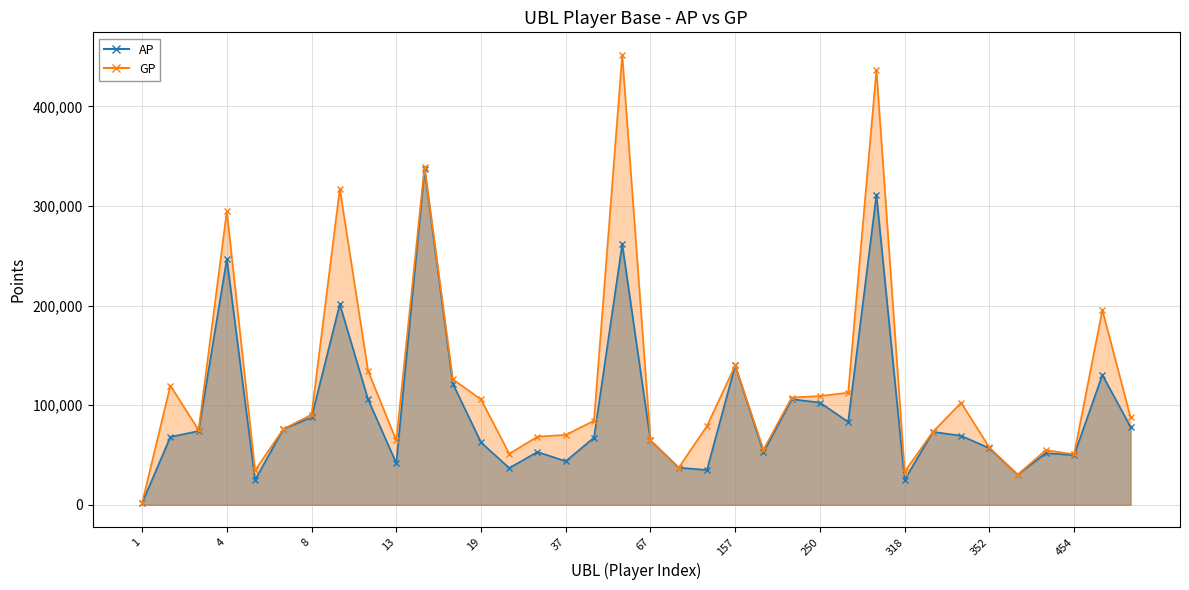

Which series changed the most between 5 and 86?

GP